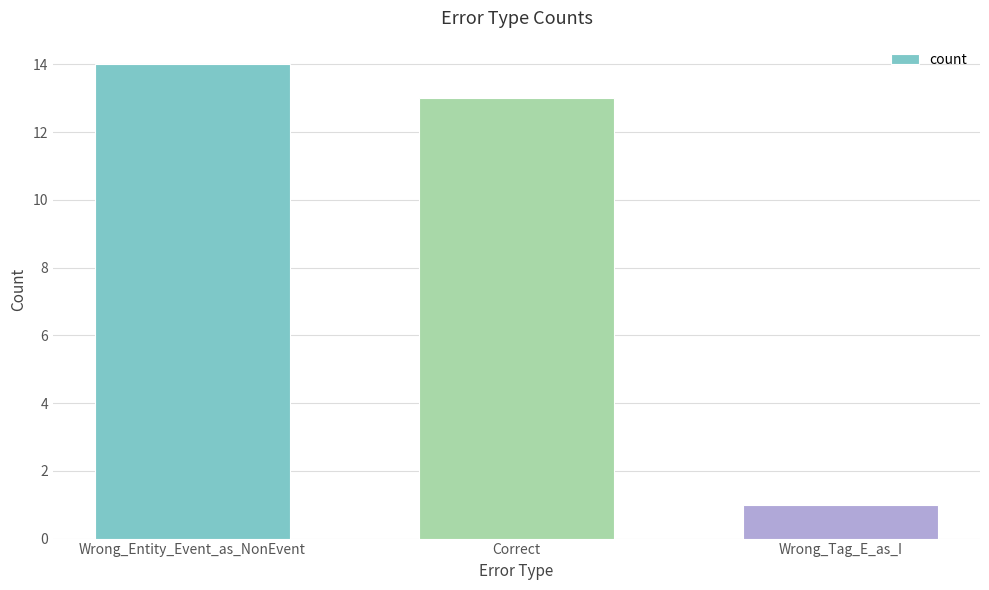

What is the ratio of the value at Correct to the value at Wrong_Entity_Event_as_NonEvent?

0.9